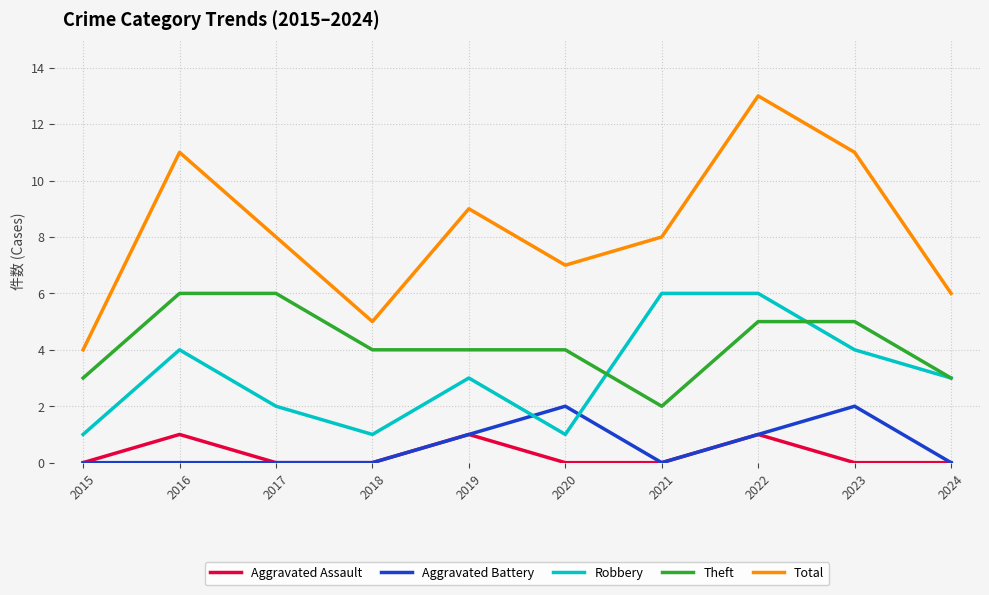

True or false: Robbery has more than 0 points higher than both neighbors.

True